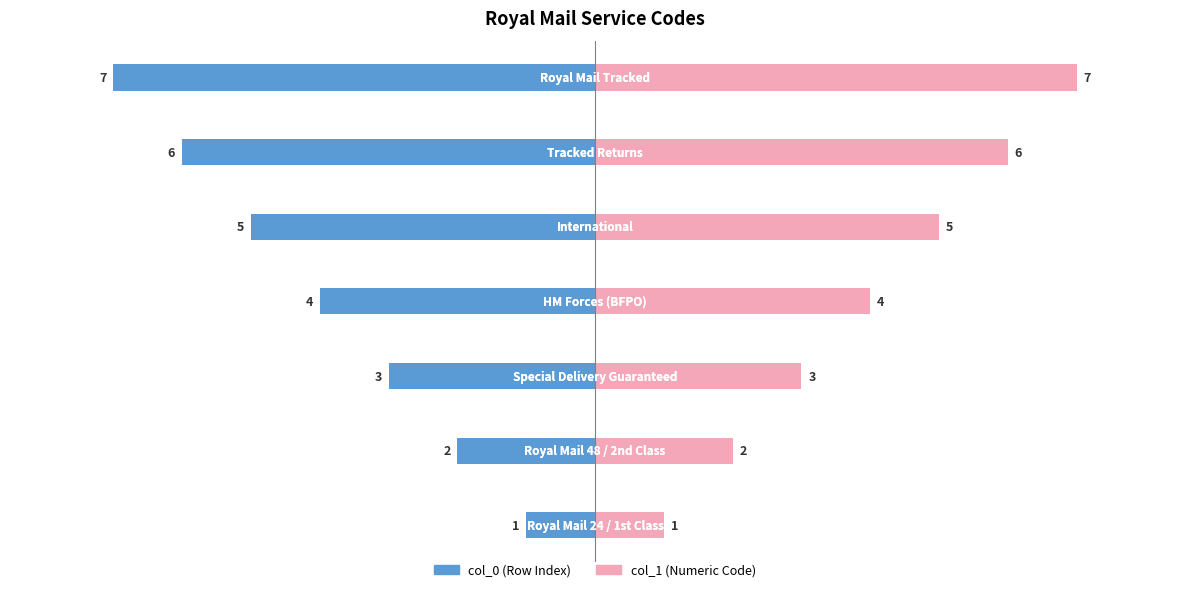

List the series in order of their peak value, highest first.

col_1 (Numeric Code), col_0 (Row Index)